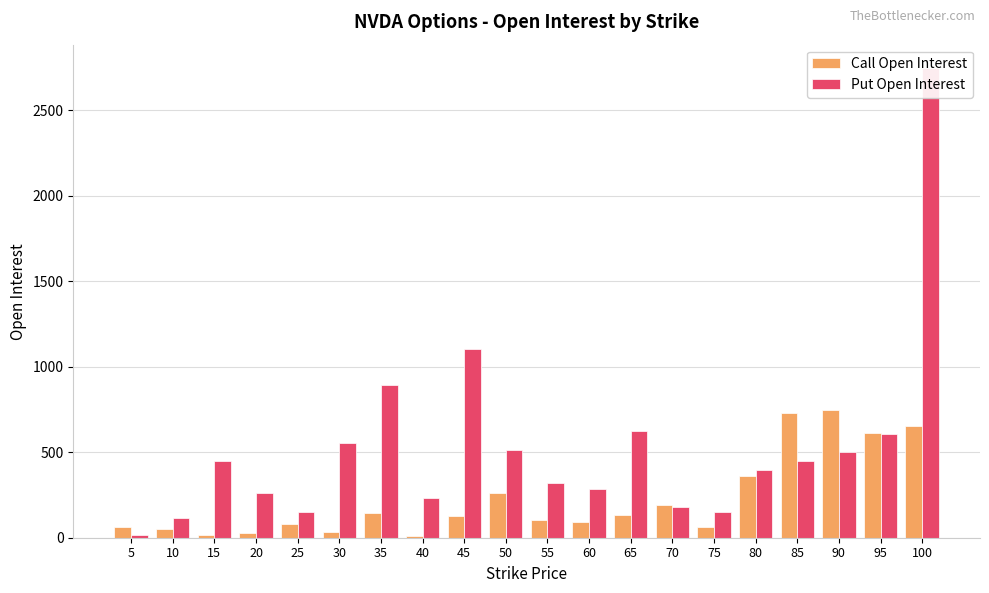

Rank the series by their maximum value, from lowest to highest.

Call Open Interest, Put Open Interest